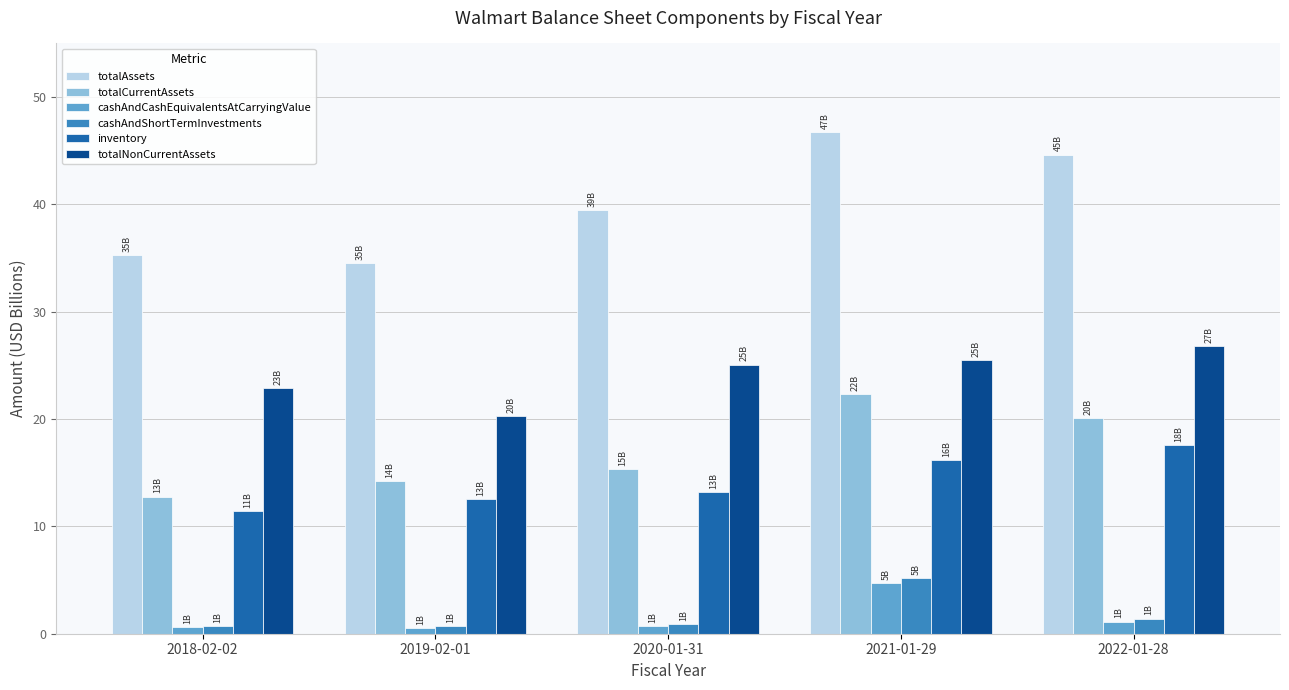

At which category is the sum across all series the highest?

2021-01-29